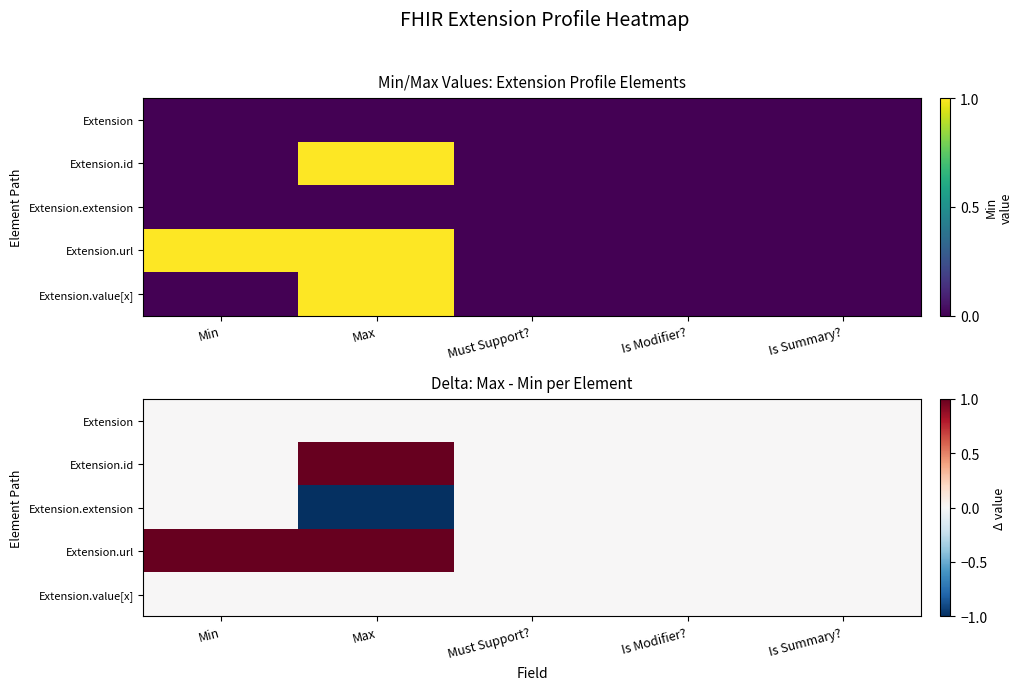

Is the value of Extension.value[x] at Is Summary? greater than the value of Extension.id at Is Summary??

No